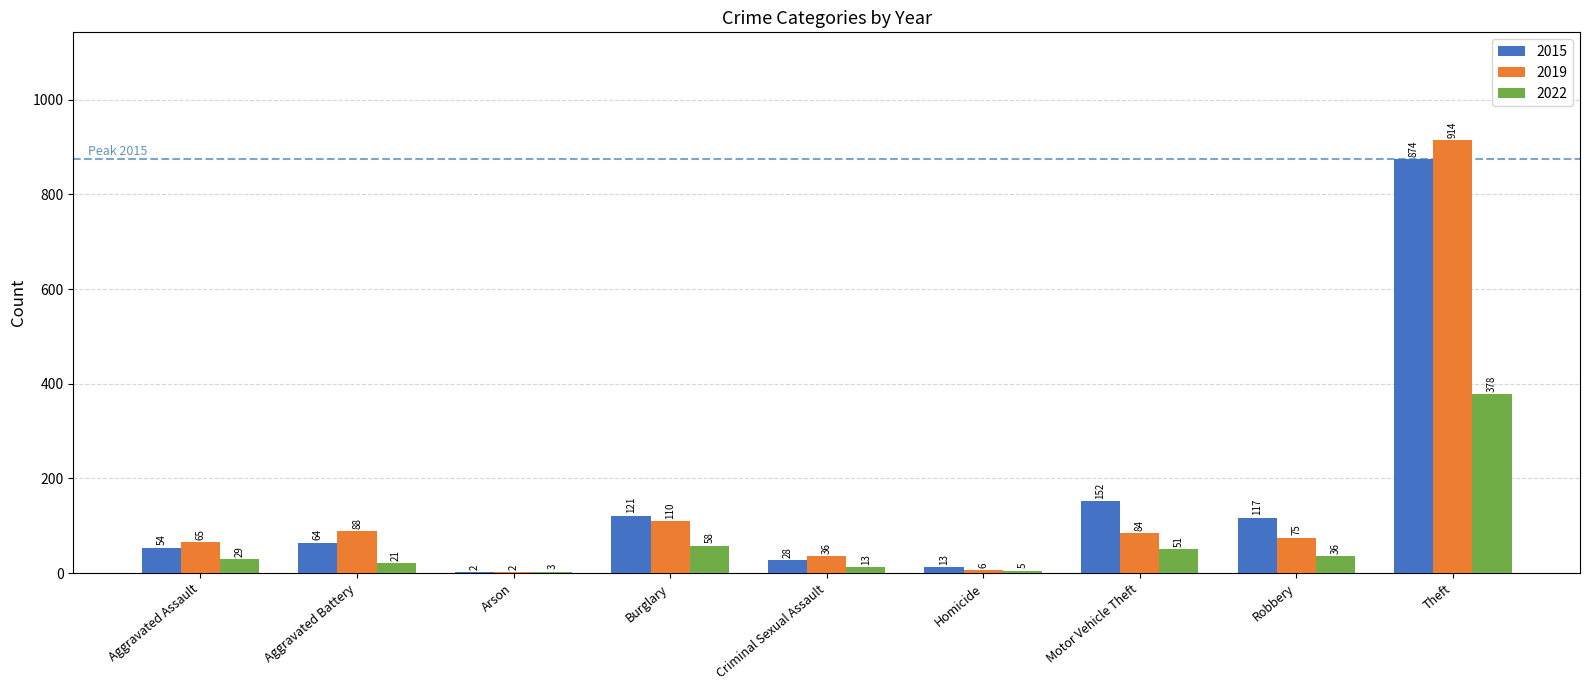

Count the number of categories in the chart.

9